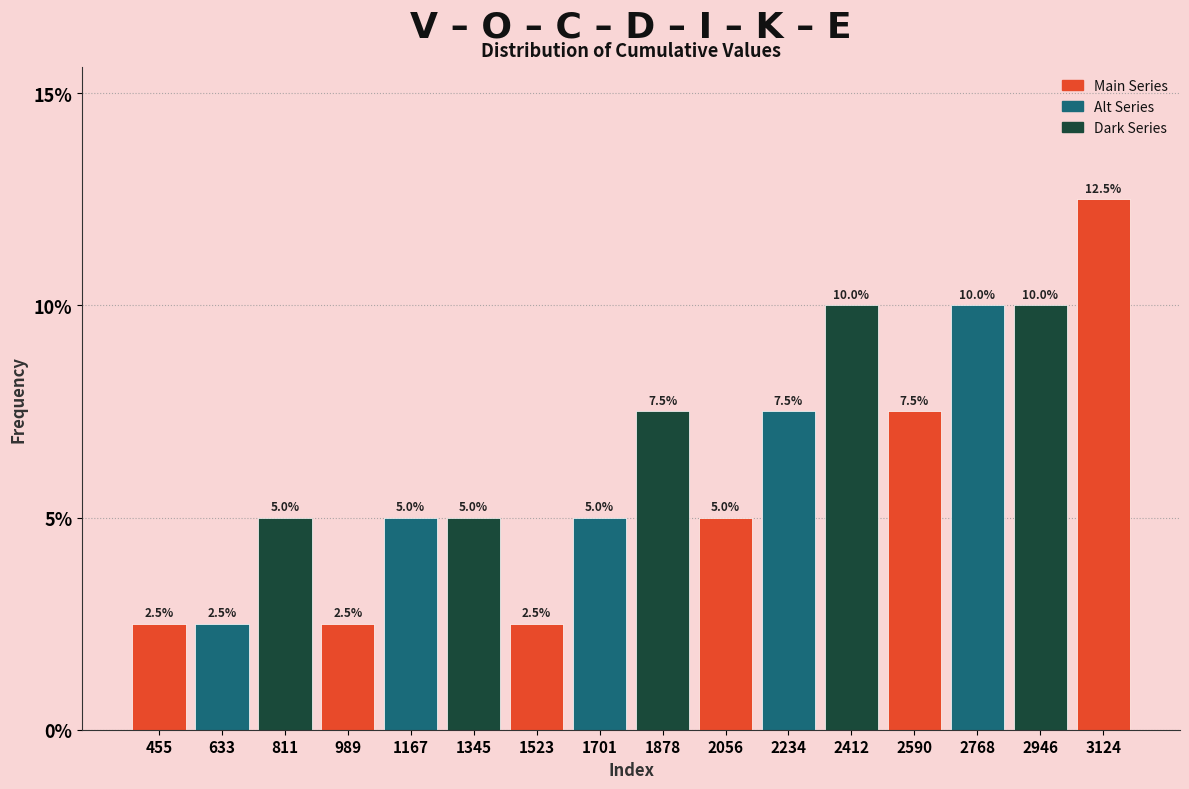

Reading left to right, list every bar in this chart as the range it spans on the x-axis followed by its height. The bar edges are not printed on the chart, so give them approximately, as read against the axis.

360 to 540: 2.5
540 to 720: 2.5
720 to 900: 5.0
900 to 1080: 2.5
1080 to 1260: 5.0
1260 to 1440: 5.0
1440 to 1620: 2.5
1620 to 1800: 5.0
1800 to 1960: 7.5
1960 to 2140: 5.0
2140 to 2320: 7.5
2320 to 2500: 10.0
2500 to 2680: 7.5
2680 to 2860: 10.0
2860 to 3040: 10.0
3040 to 3220: 12.5